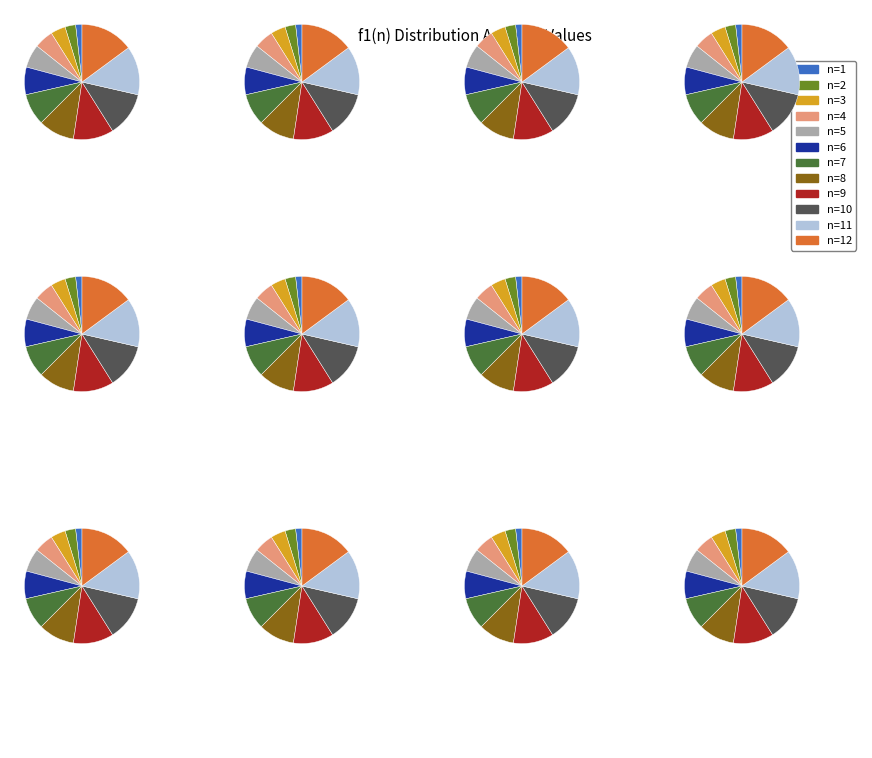

Does any single category account for the majority?

No